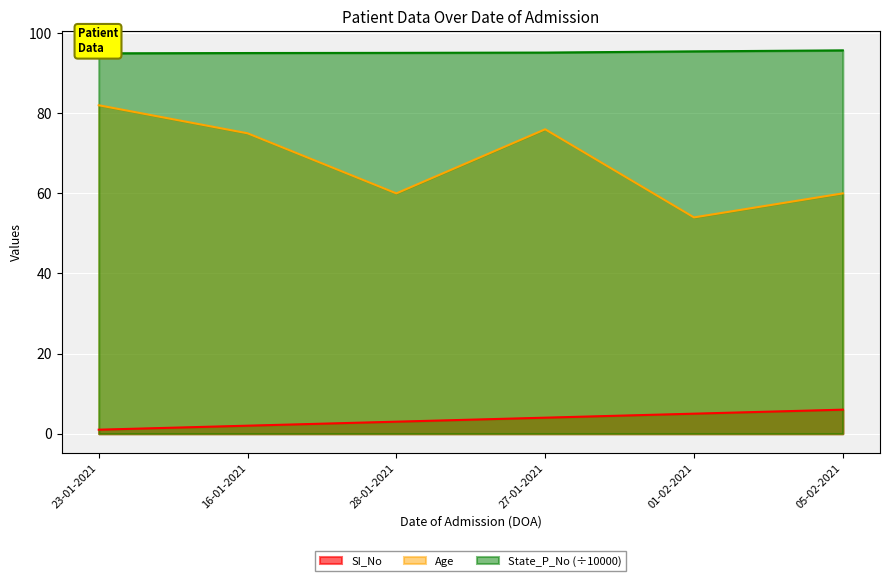

What is the difference between the maximum and second lowest values in the SI_No series?

4